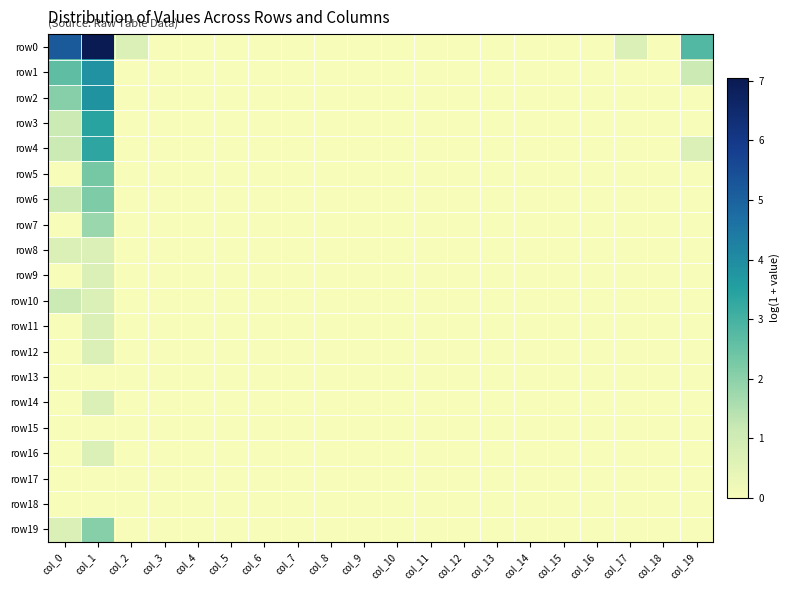

Which has a higher value, col_17 or col_15?

col_17